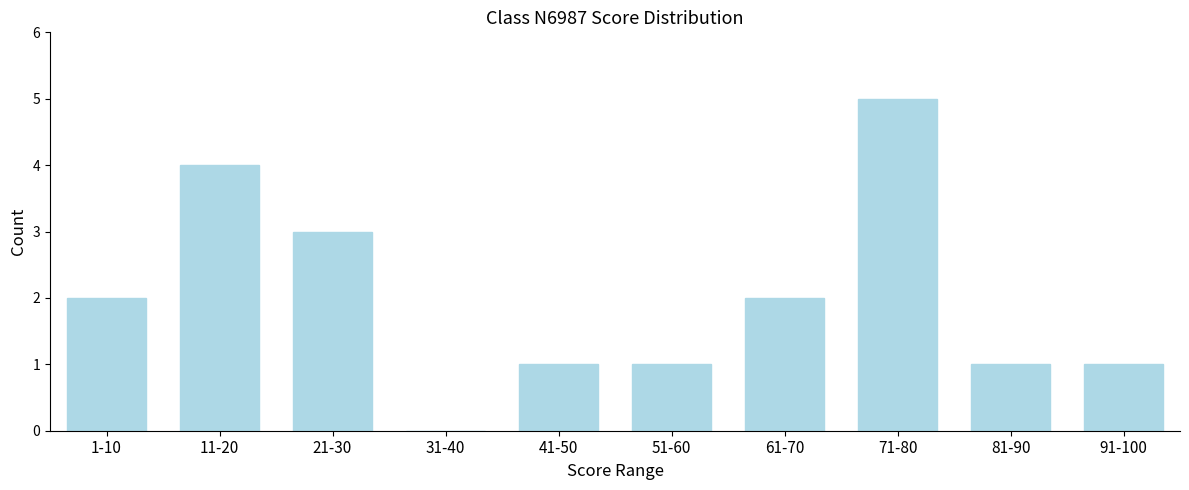

Reading right to left, transcribe all the data shown in this chart.

91-100=1	81-90=1	71-80=5	61-70=2	51-60=1	41-50=1	31-40=0	21-30=3	11-20=4	1-10=2